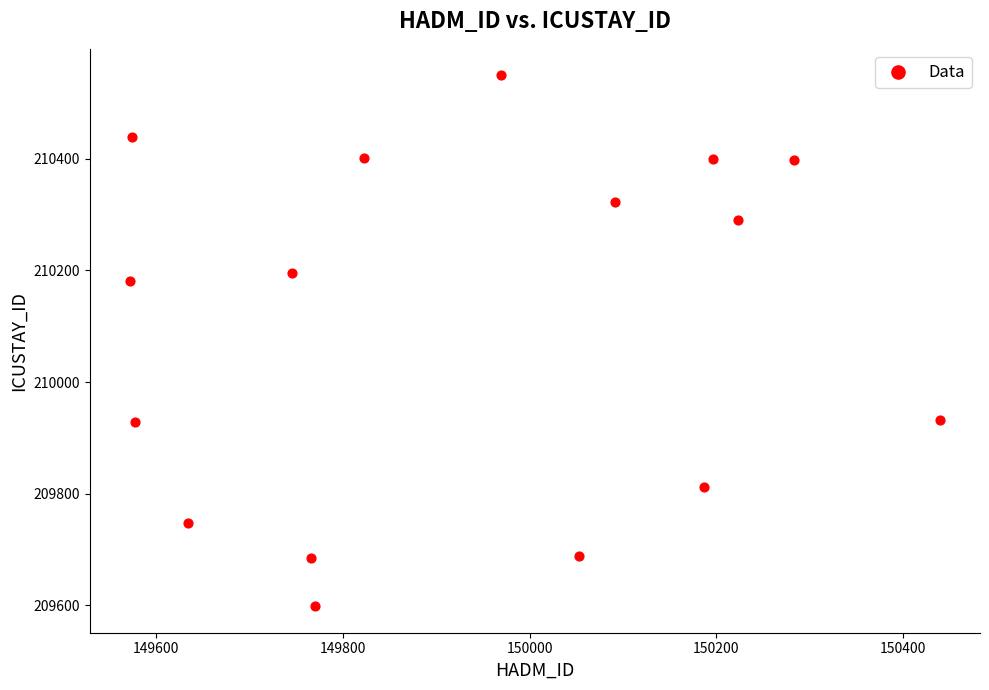

What Y value in the scatter plot is closest to 210073?

210181.3